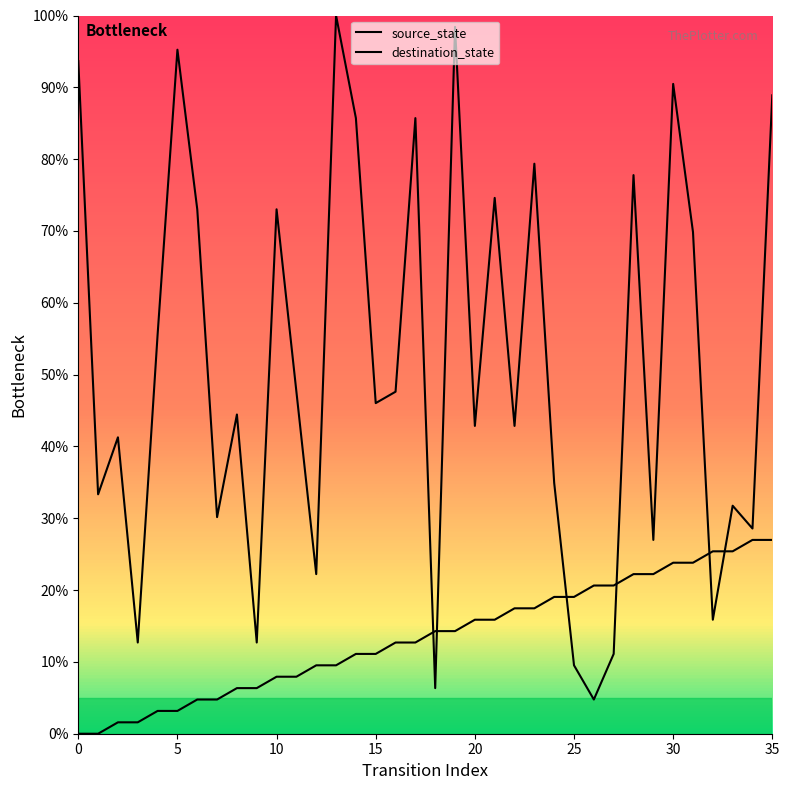

What is the label of the 24th point from the left?

23